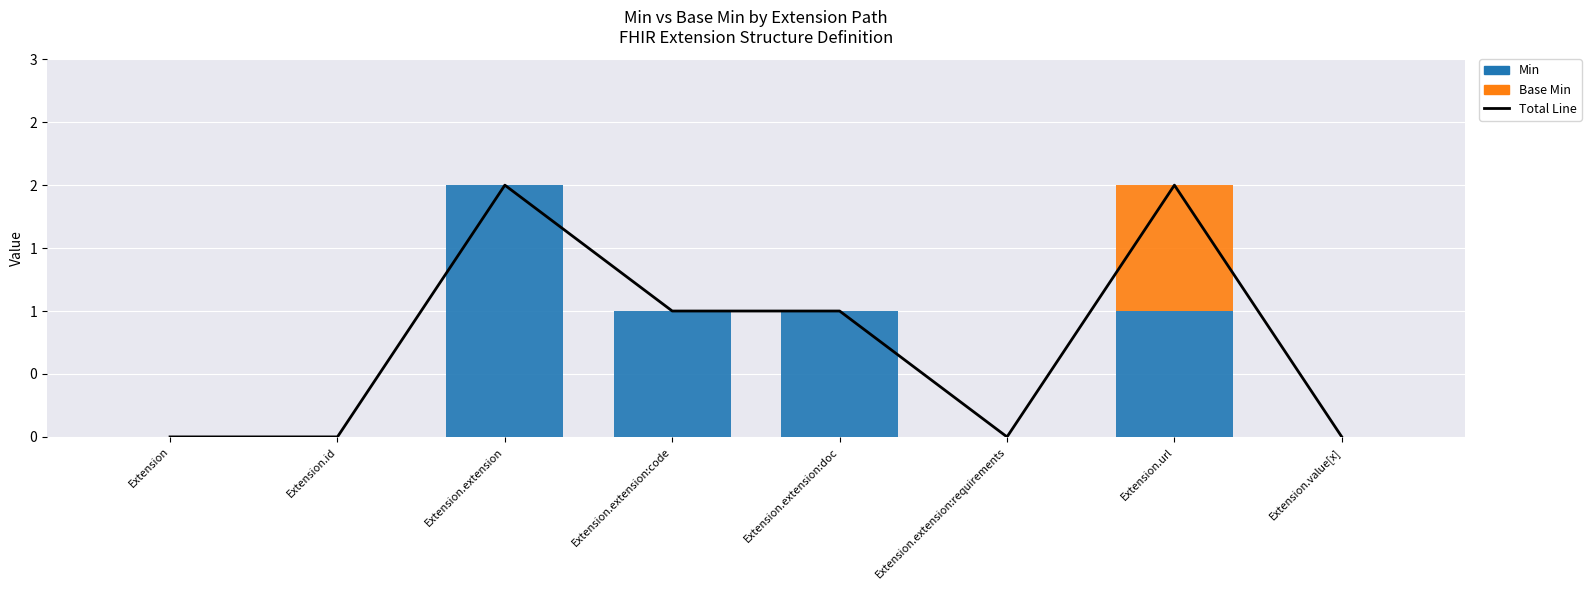

What is the difference between the maximum and minimum values in the Total Line series?

2